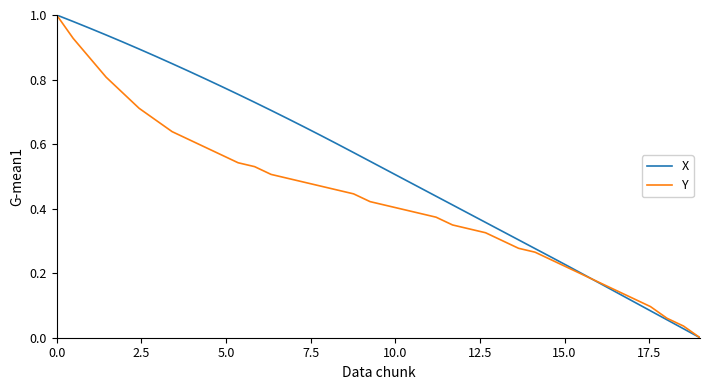

Reading right to left, extract all data points from this chart.

X: 0.0	0.0	0.1	0.1	0.1	0.1	0.2	0.2	0.2	0.2	0.3	0.3	0.3	0.4	0.4	0.4	0.4	0.5	0.5	0.5	0.5	0.6	0.6	0.6	0.7	0.7	0.7	0.7	0.8	0.8	0.8	0.8	0.8	0.9	0.9	0.9	0.9	1.0	1.0	1.0
Y: 0.0	0.0	0.1	0.1	0.1	0.1	0.2	0.2	0.2	0.2	0.3	0.3	0.3	0.3	0.3	0.3	0.4	0.4	0.4	0.4	0.4	0.4	0.5	0.5	0.5	0.5	0.5	0.5	0.5	0.6	0.6	0.6	0.6	0.7	0.7	0.8	0.8	0.9	0.9	1.0